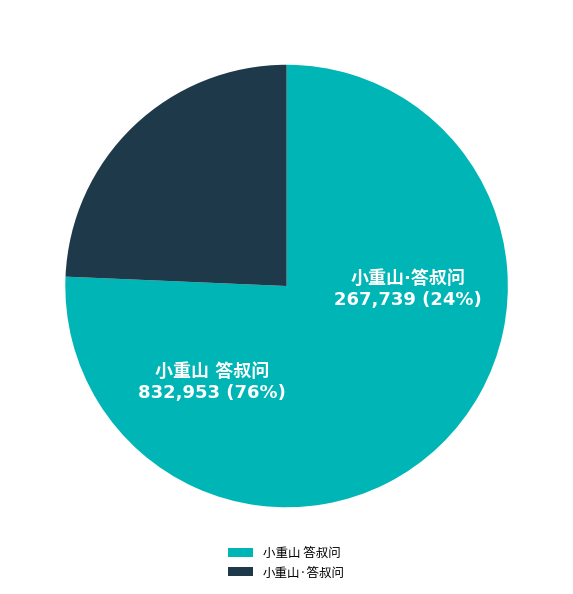

The 小重山·答叔问 slice represents 13% of the pie. True or false?

False